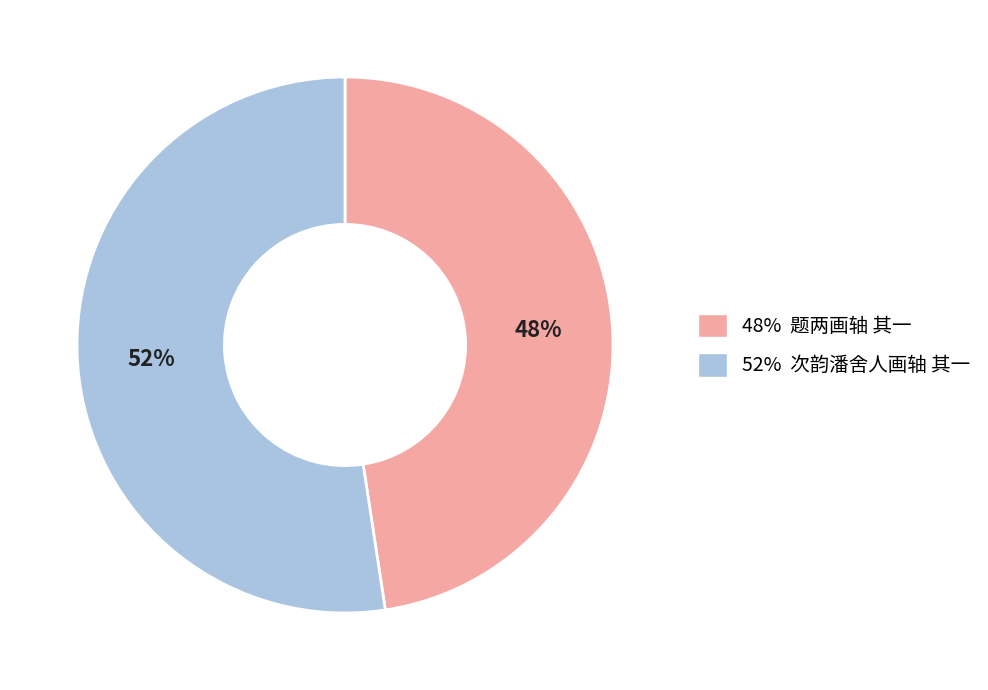

True or false: 52% 次韵潘舍人画轴 其一 accounts for 52% of the total.

True